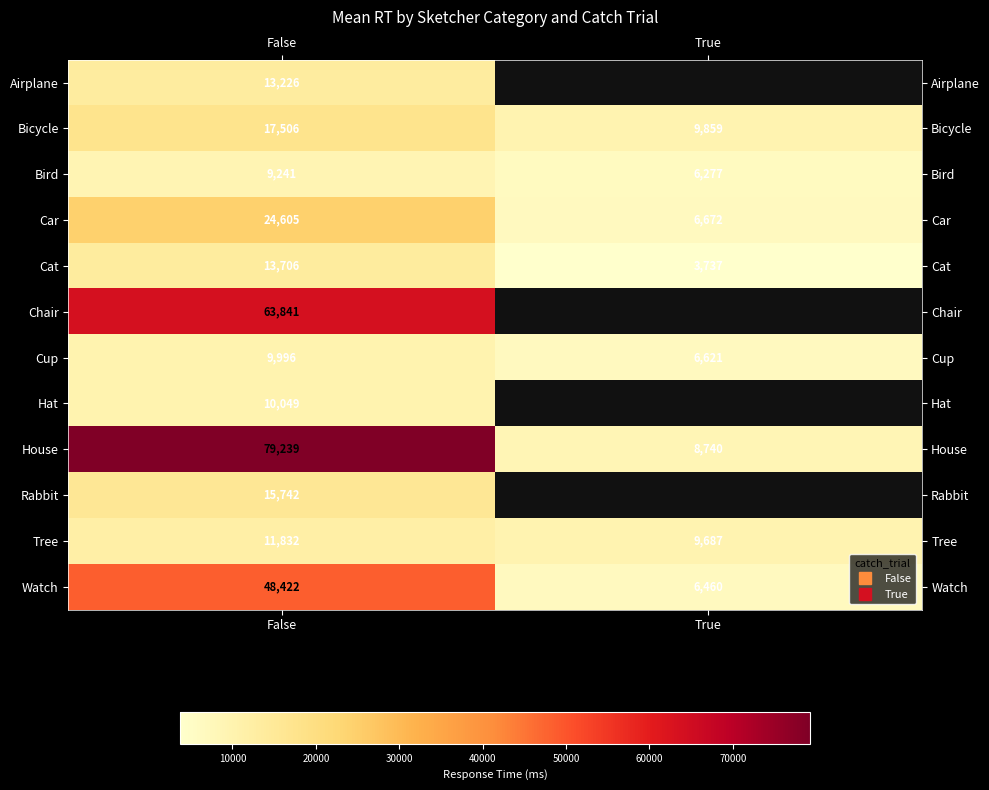

At how many categories does at least one series exceed 13698?

1